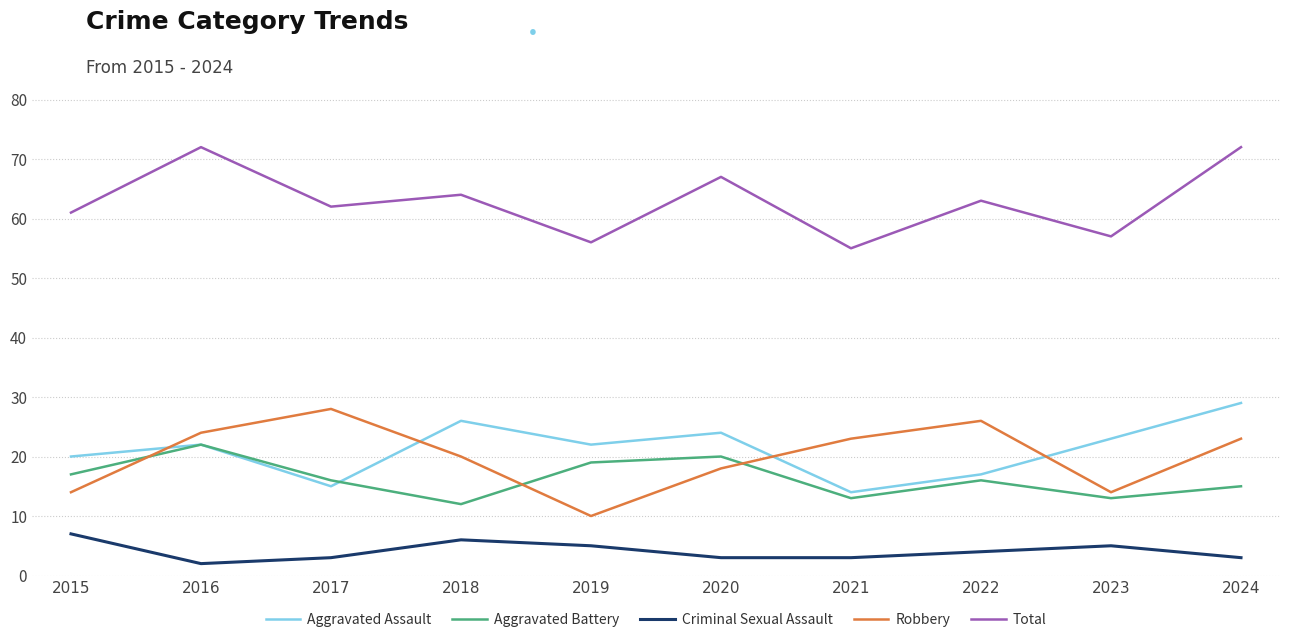

Where is Aggravated Battery nearest to the value 17?

2015